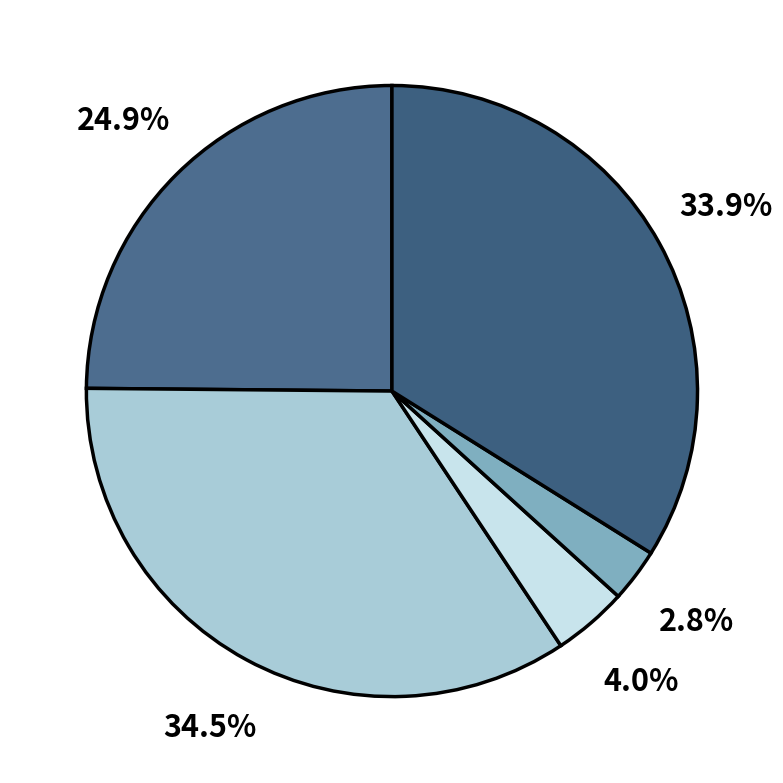

How many slices are in this pie chart?

5